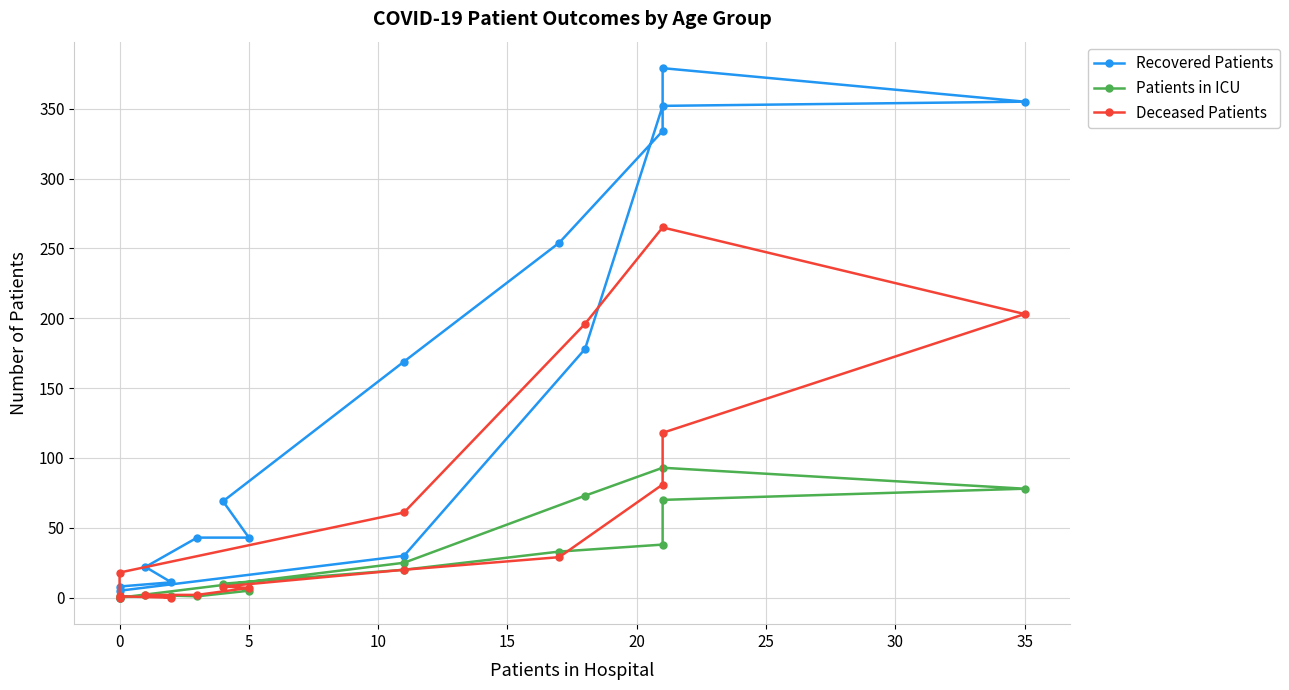

Is this an area chart (filled region under the line)?

No